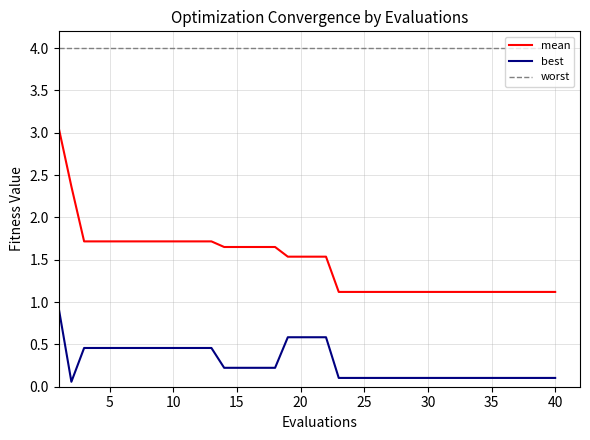

At how many categories does at least one series exceed 2?

40